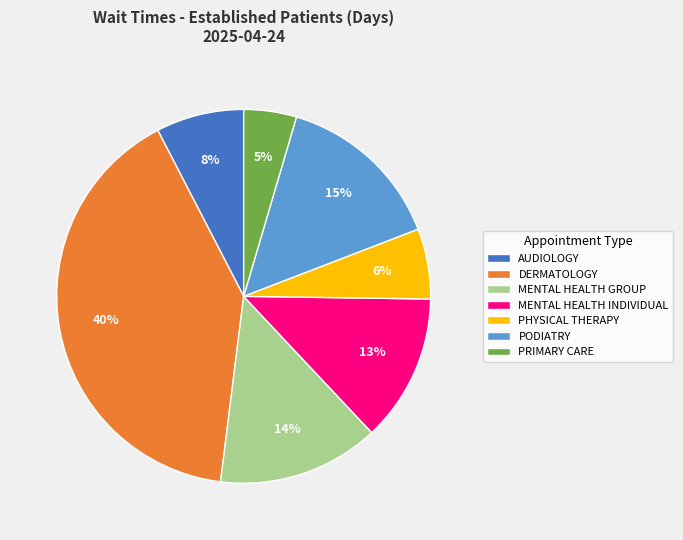

Which category has the smallest portion of the pie?

PRIMARY CARE